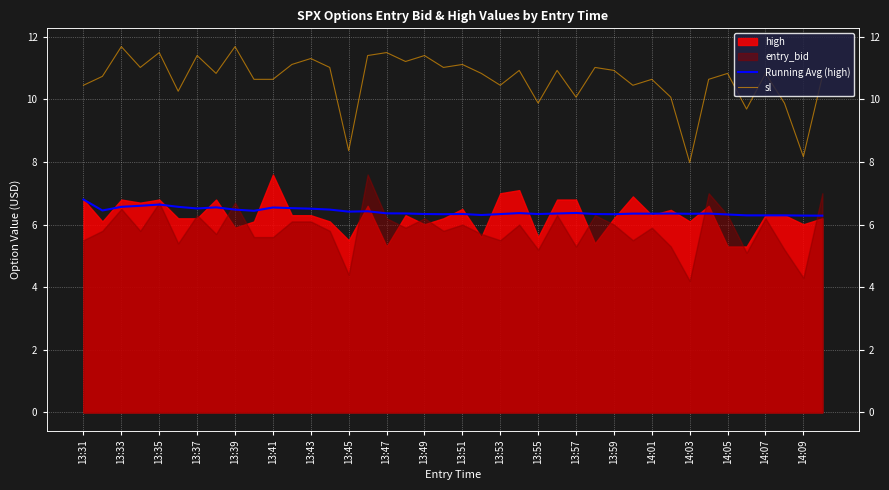

True or false: Running Avg (high) and sl cross at least once.

False